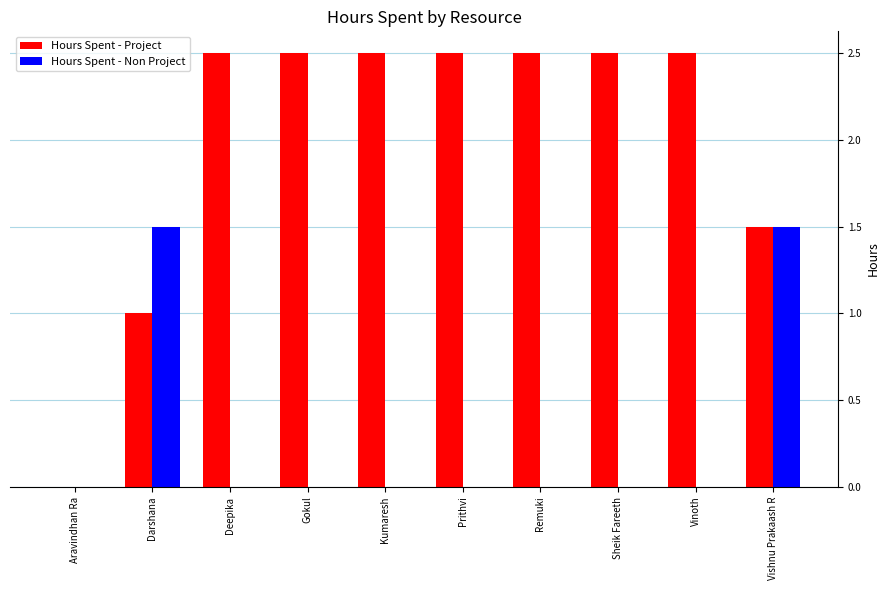

Read the Hours Spent - Project value at Sheik Fareeth.

2.5